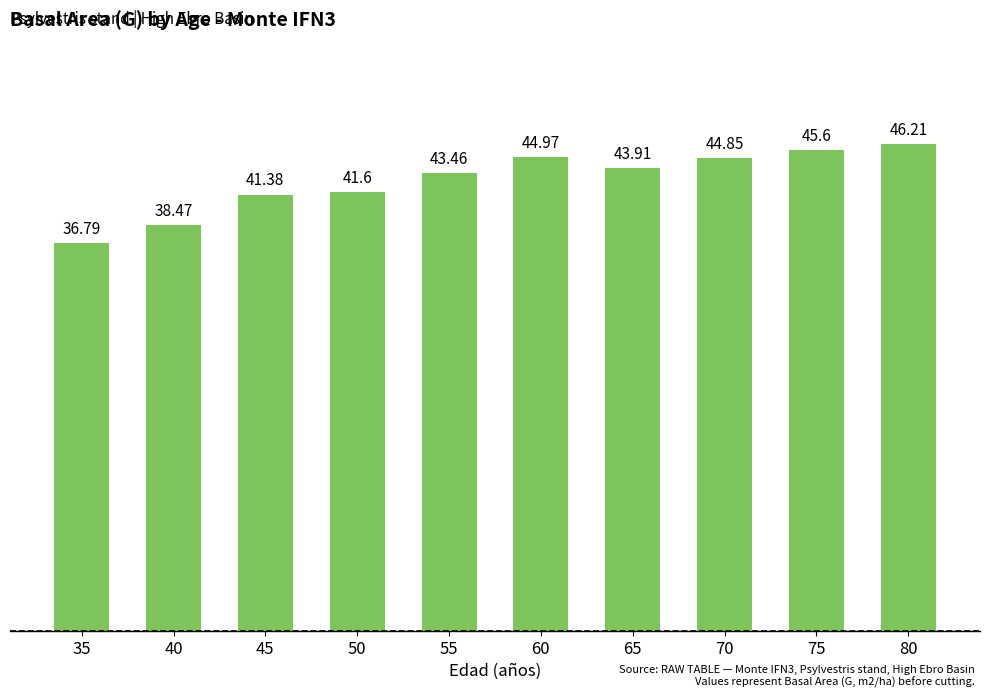

The chart shows a value of 46.2 at 80. True or false?

True